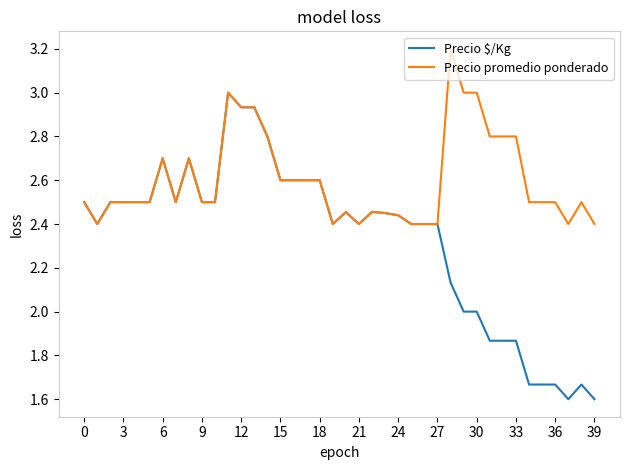

What is the smallest value displayed?

1.6